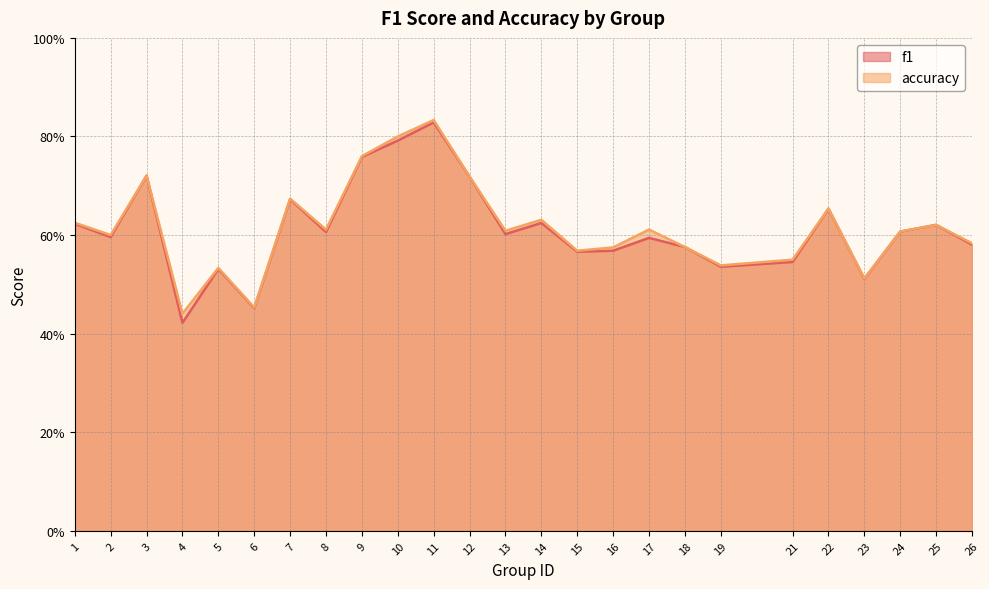

The value of f1 at 26 is 0.4. True or false?

False